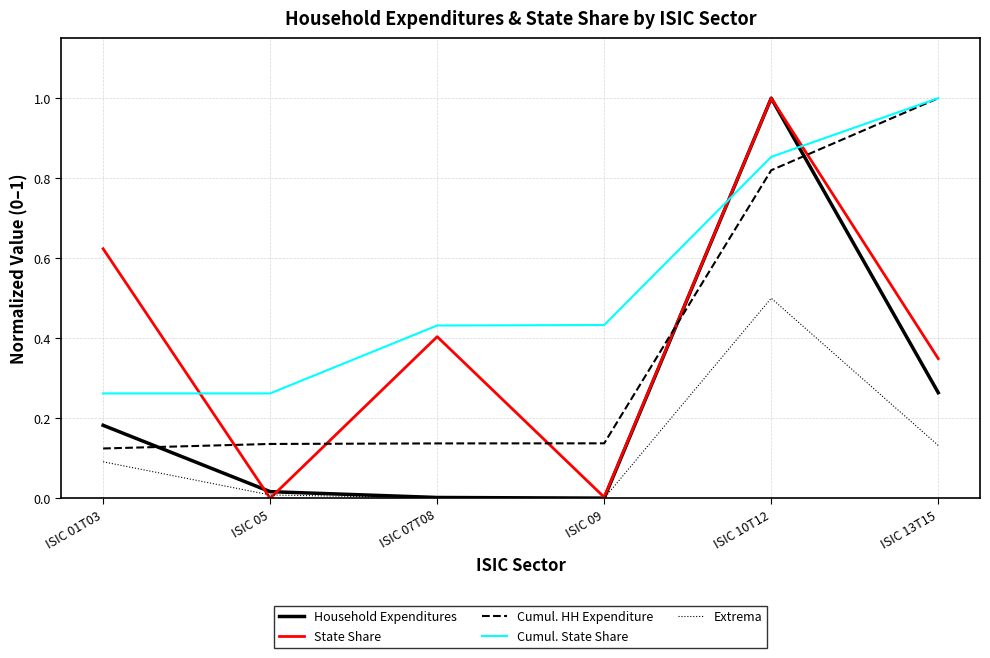

At which category is the sum across all series the highest?

ISIC 10T12